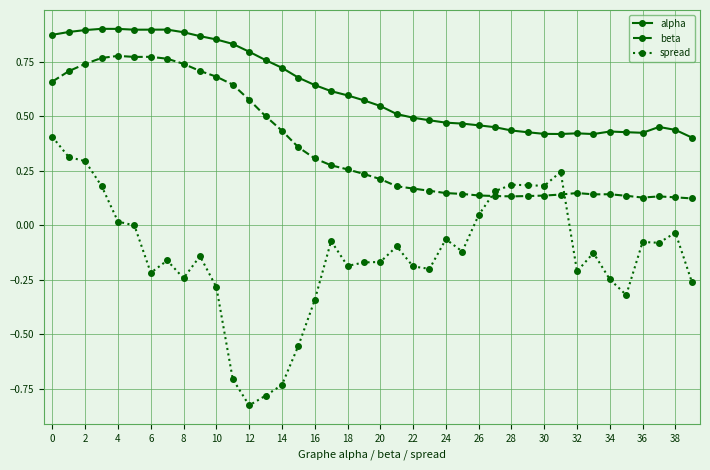

Does the chart display data point markers on the line(s)?

Yes